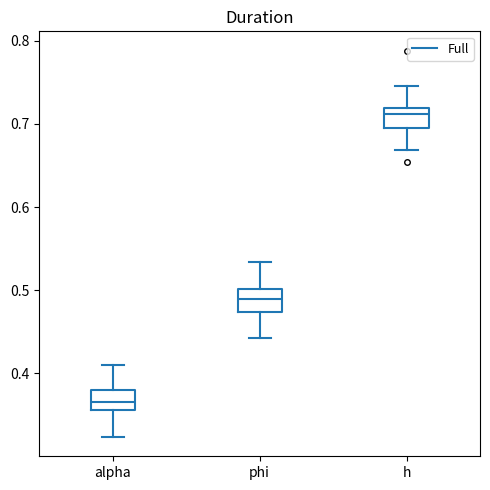

Which box's median line is the highest?

h